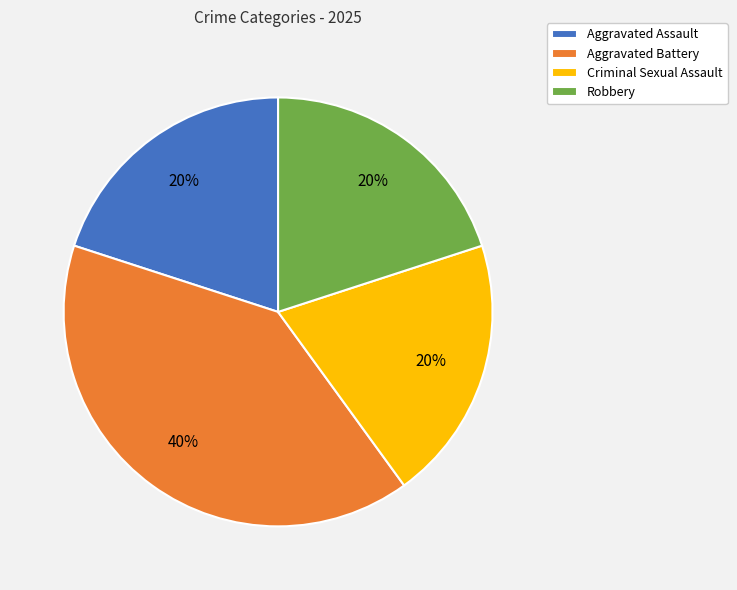

Count the number of slices in the pie.

4